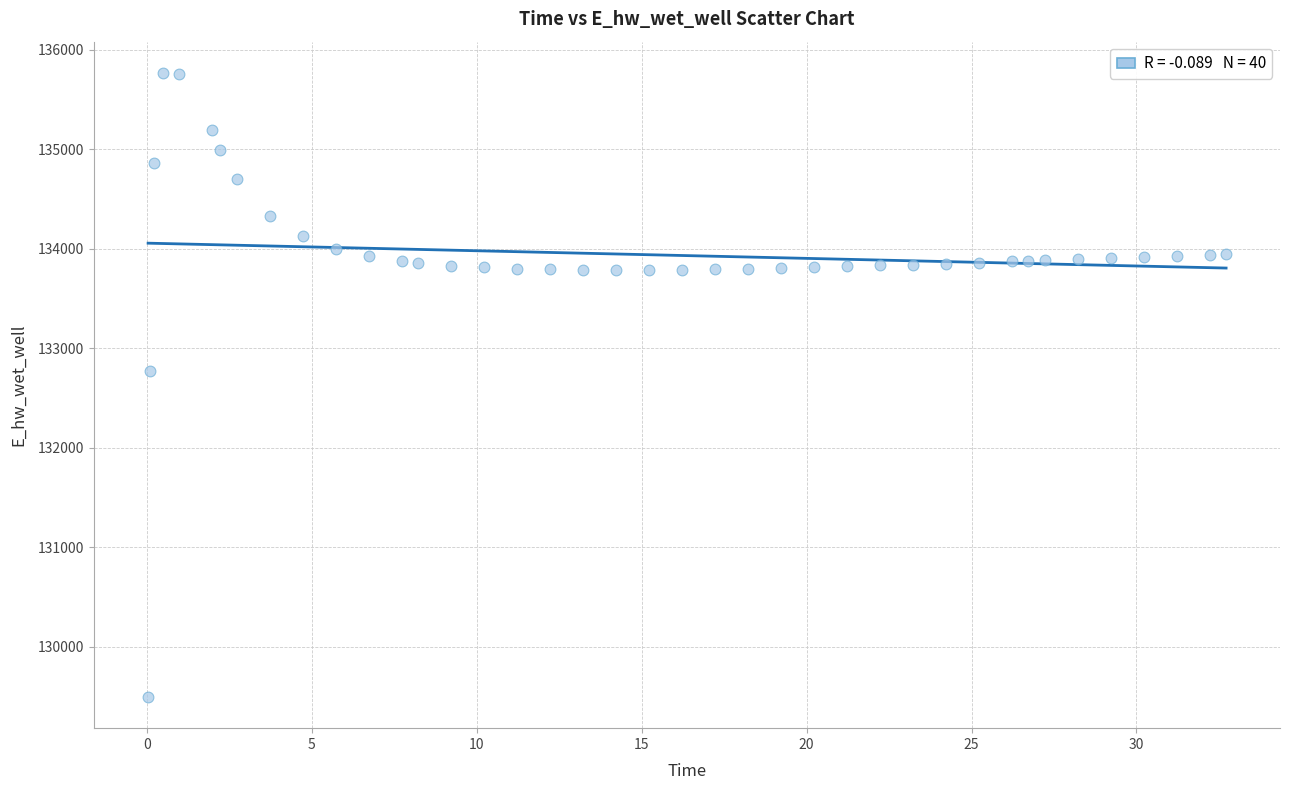

What is the range of Y values (max minus min)?

6272.9